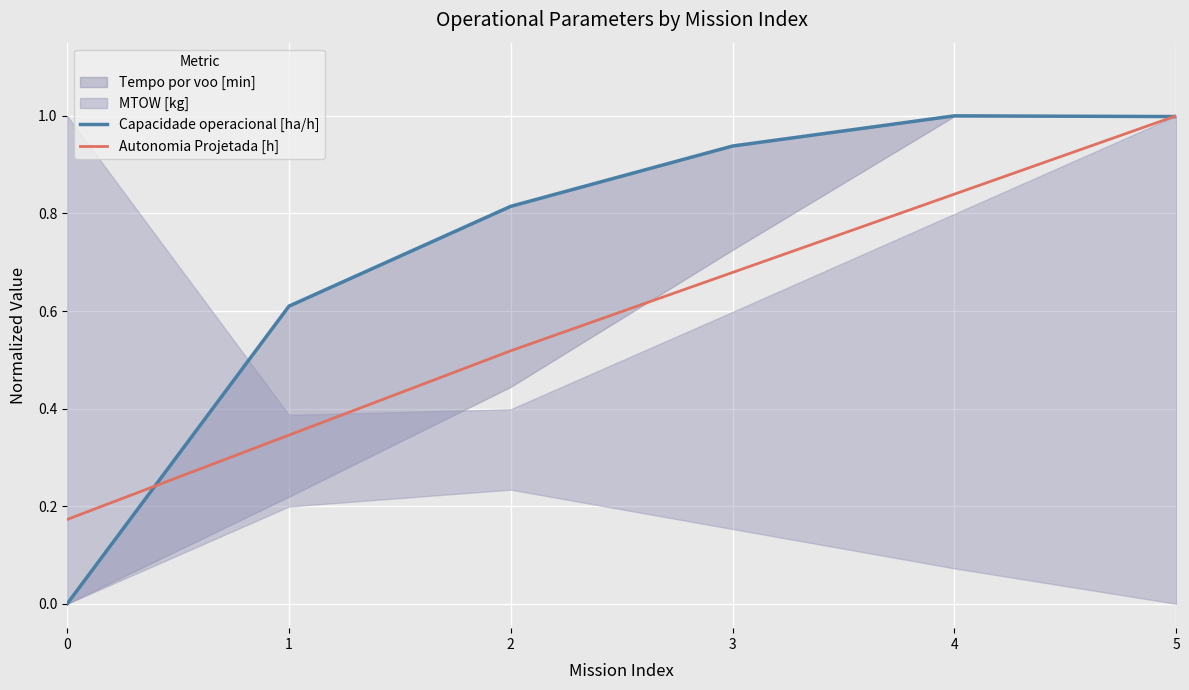

What is the value of the Capacidade operacional [ha/h] point at the 4th from the left?

0.9